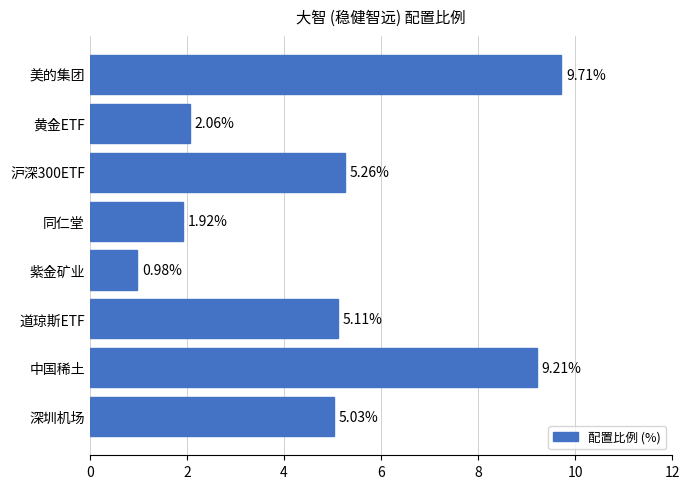

Rank the categories by value from highest to lowest.

美的集团, 中国稀土, 沪深300ETF, 道琼斯ETF, 深圳机场, 黄金ETF, 同仁堂, 紫金矿业